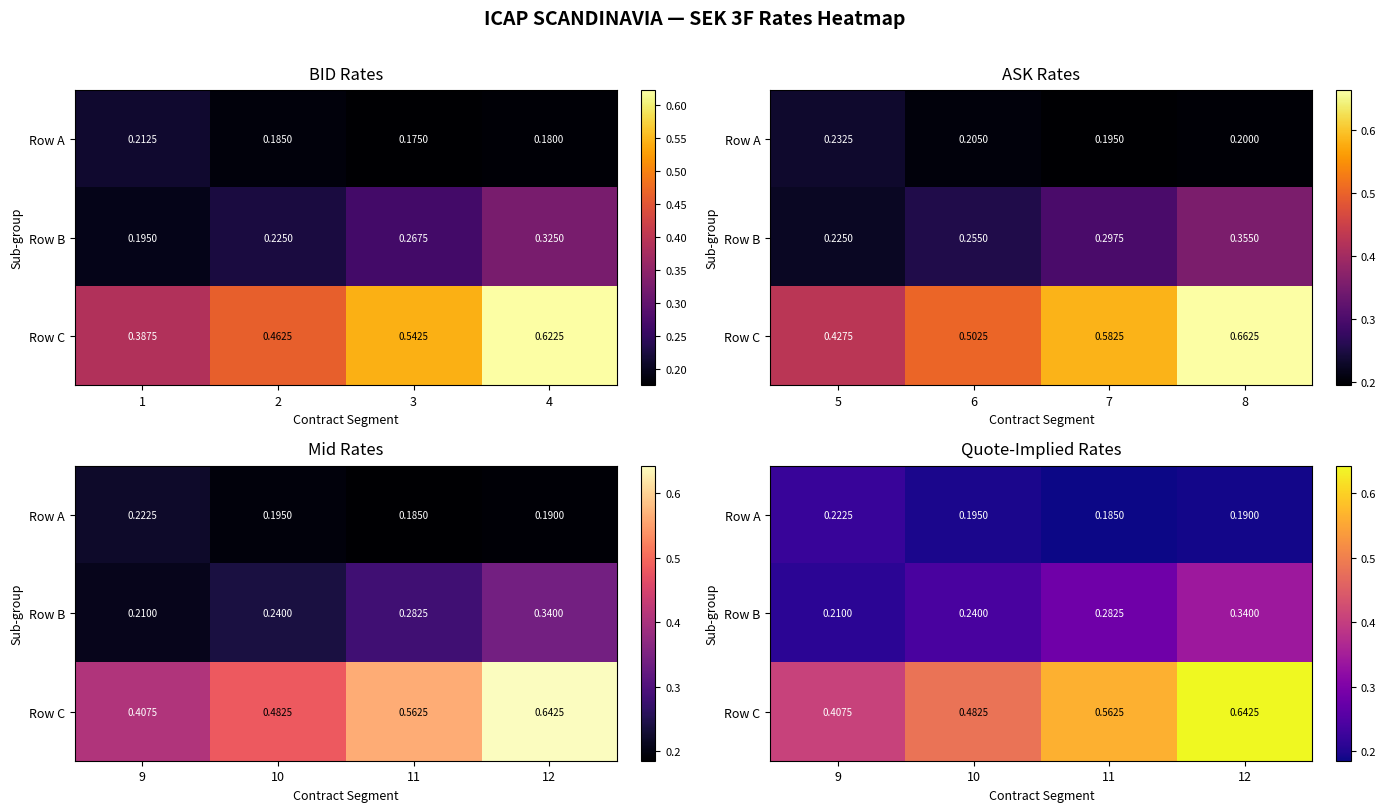

What is the average value of the Row A series?

0.2